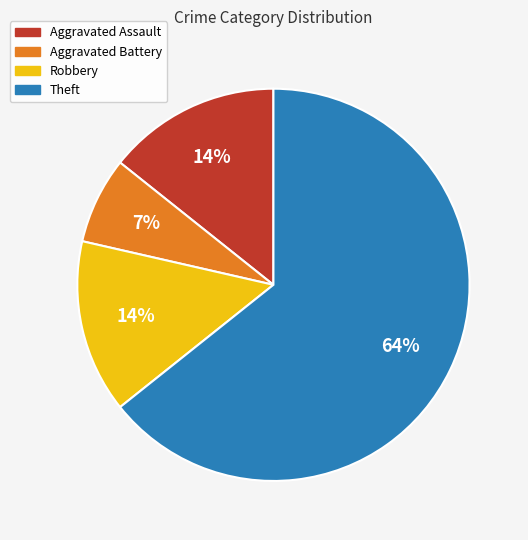

Between Aggravated Assault and Aggravated Battery, which is larger?

Aggravated Assault